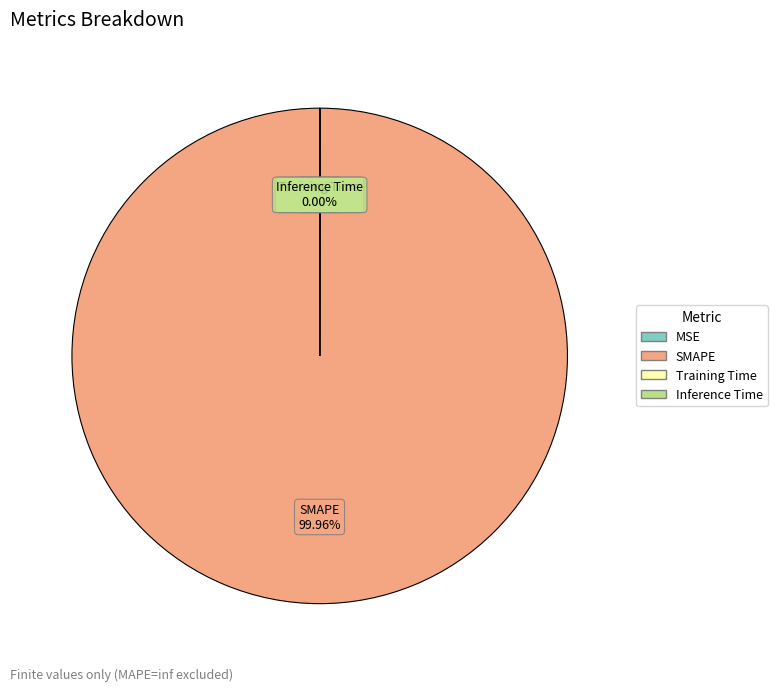

Which category has the biggest portion of the pie?

SMAPE